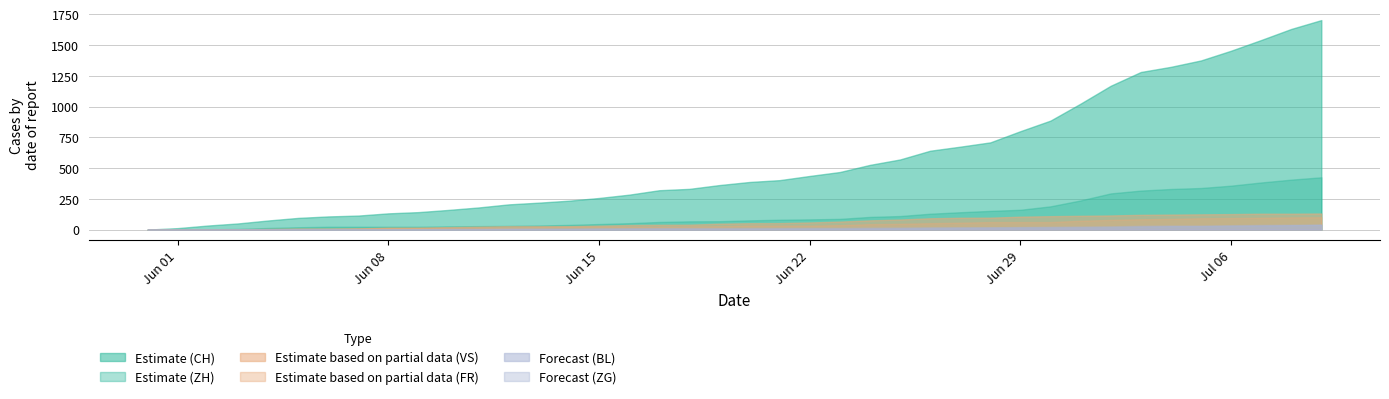

What is the total value across all series at 2020-06-01?

14